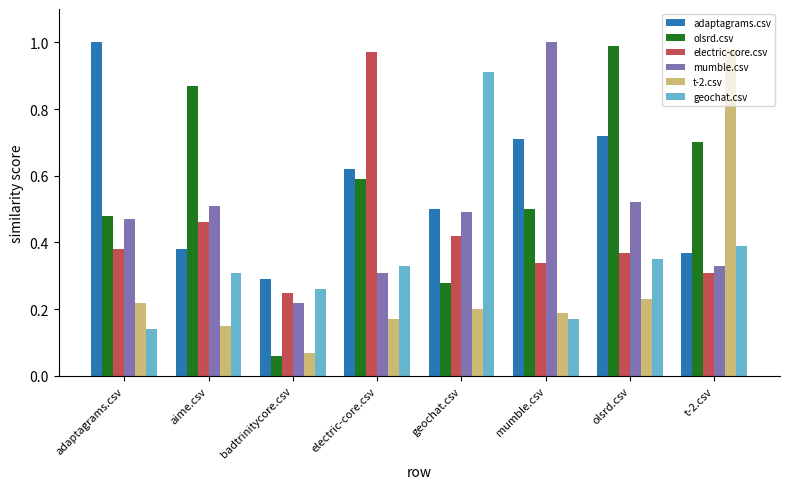

How many distinct data groups are displayed?

6